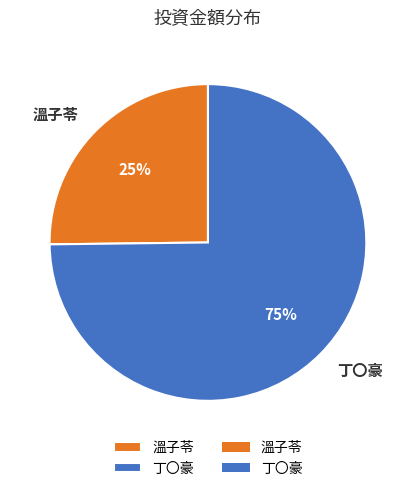

Which slice is the largest?

丁〇豪